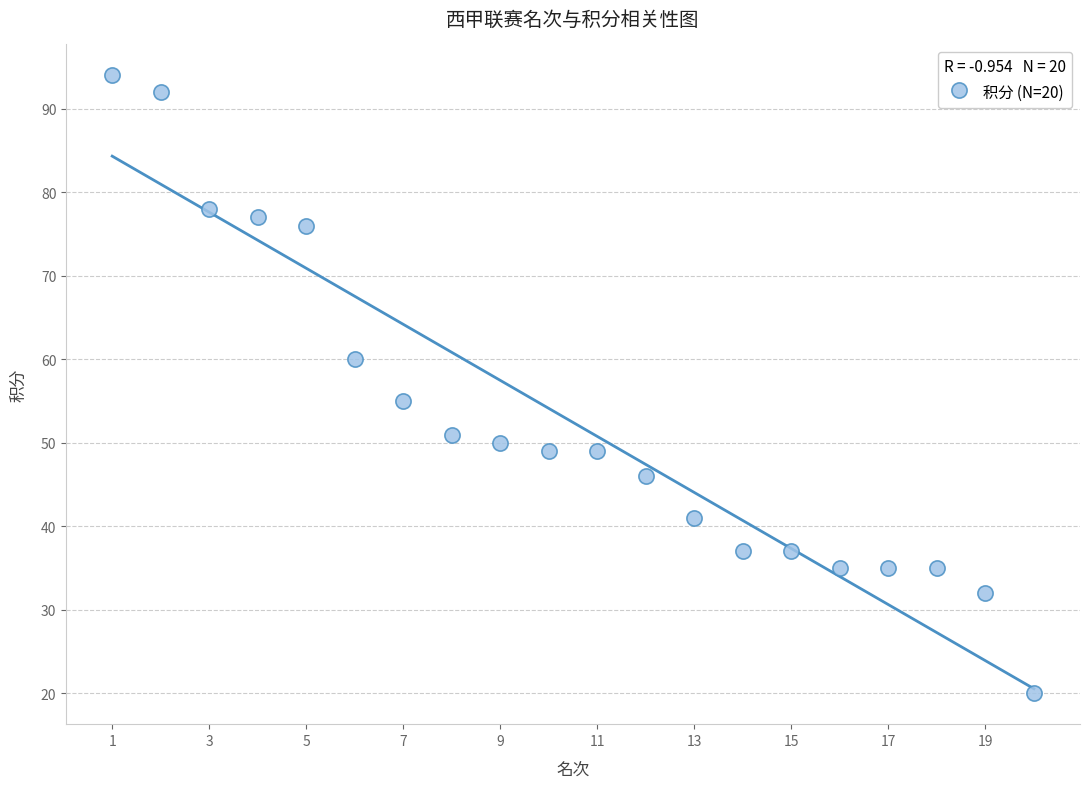

What is the range of X values (max minus min)?

19